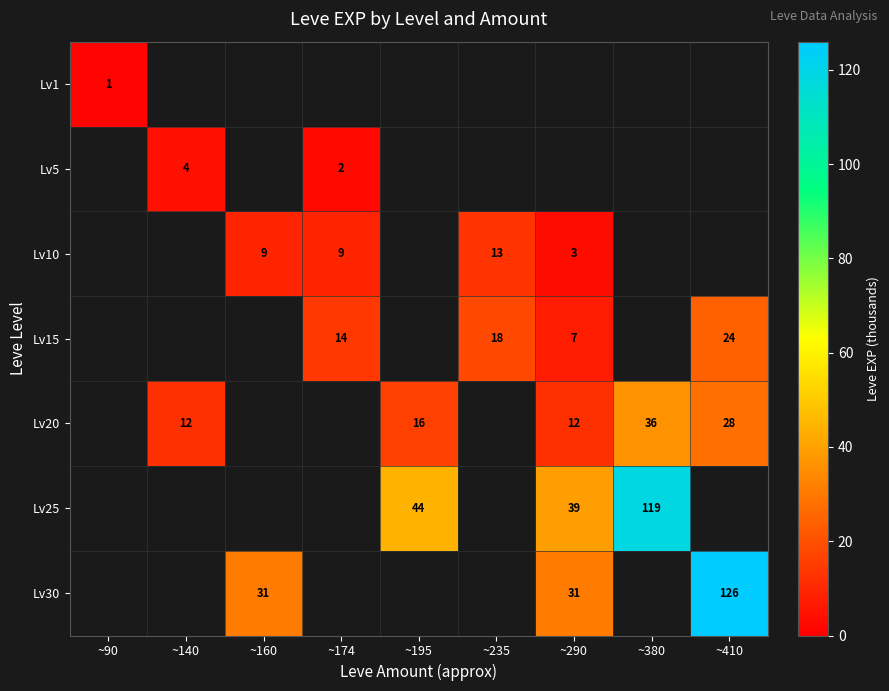

The Lv20 series shows 16 at ~195. True or false?

True